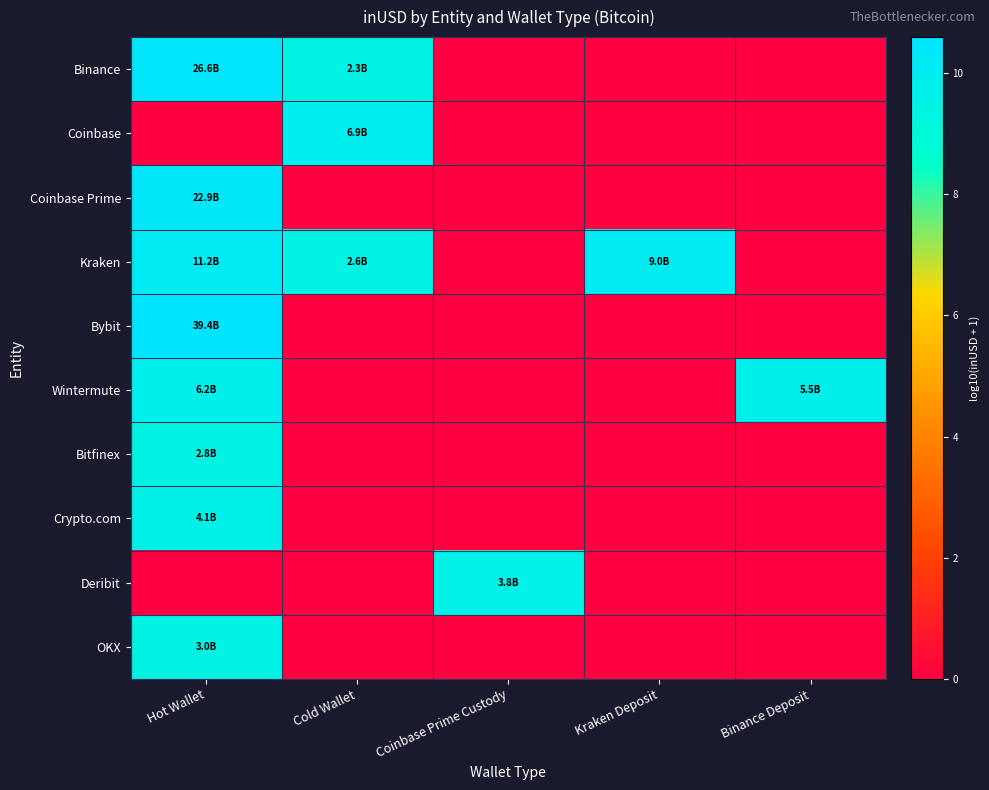

Reading left to right, list all the values displayed in this chart.

Binance: Hot Wallet=10.4	Cold Wallet=9.4	Coinbase Prime Custody=0.0	Kraken Deposit=0.0	Binance Deposit=0.0
Coinbase: Hot Wallet=0.0	Cold Wallet=9.8	Coinbase Prime Custody=0.0	Kraken Deposit=0.0	Binance Deposit=0.0
Coinbase Prime: Hot Wallet=10.4	Cold Wallet=0.0	Coinbase Prime Custody=0.0	Kraken Deposit=0.0	Binance Deposit=0.0
Kraken: Hot Wallet=10.0	Cold Wallet=9.4	Coinbase Prime Custody=0.0	Kraken Deposit=10.0	Binance Deposit=0.0
Bybit: Hot Wallet=10.6	Cold Wallet=0.0	Coinbase Prime Custody=0.0	Kraken Deposit=0.0	Binance Deposit=0.0
Wintermute: Hot Wallet=9.8	Cold Wallet=0.0	Coinbase Prime Custody=0.0	Kraken Deposit=0.0	Binance Deposit=9.7
Bitfinex: Hot Wallet=9.5	Cold Wallet=0.0	Coinbase Prime Custody=0.0	Kraken Deposit=0.0	Binance Deposit=0.0
Crypto.com: Hot Wallet=9.6	Cold Wallet=0.0	Coinbase Prime Custody=0.0	Kraken Deposit=0.0	Binance Deposit=0.0
Deribit: Hot Wallet=0.0	Cold Wallet=0.0	Coinbase Prime Custody=9.6	Kraken Deposit=0.0	Binance Deposit=0.0
OKX: Hot Wallet=9.5	Cold Wallet=0.0	Coinbase Prime Custody=0.0	Kraken Deposit=0.0	Binance Deposit=0.0